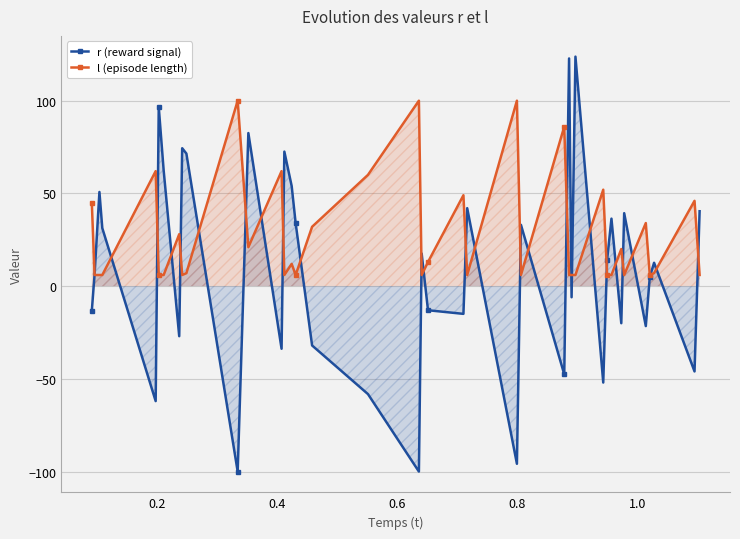

What is the highest value of the r (reward signal) series?

123.8